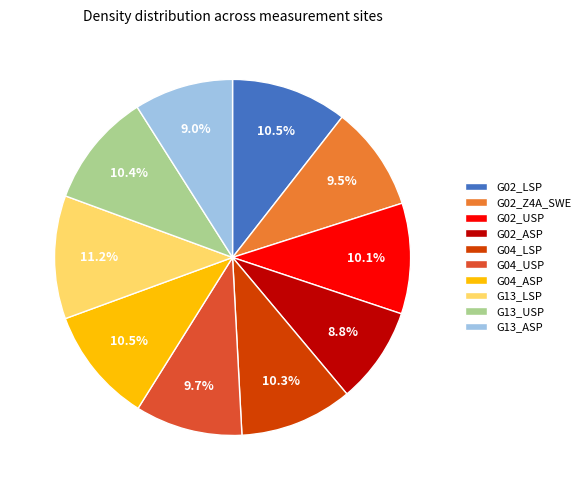

Count the number of slices in the pie.

10